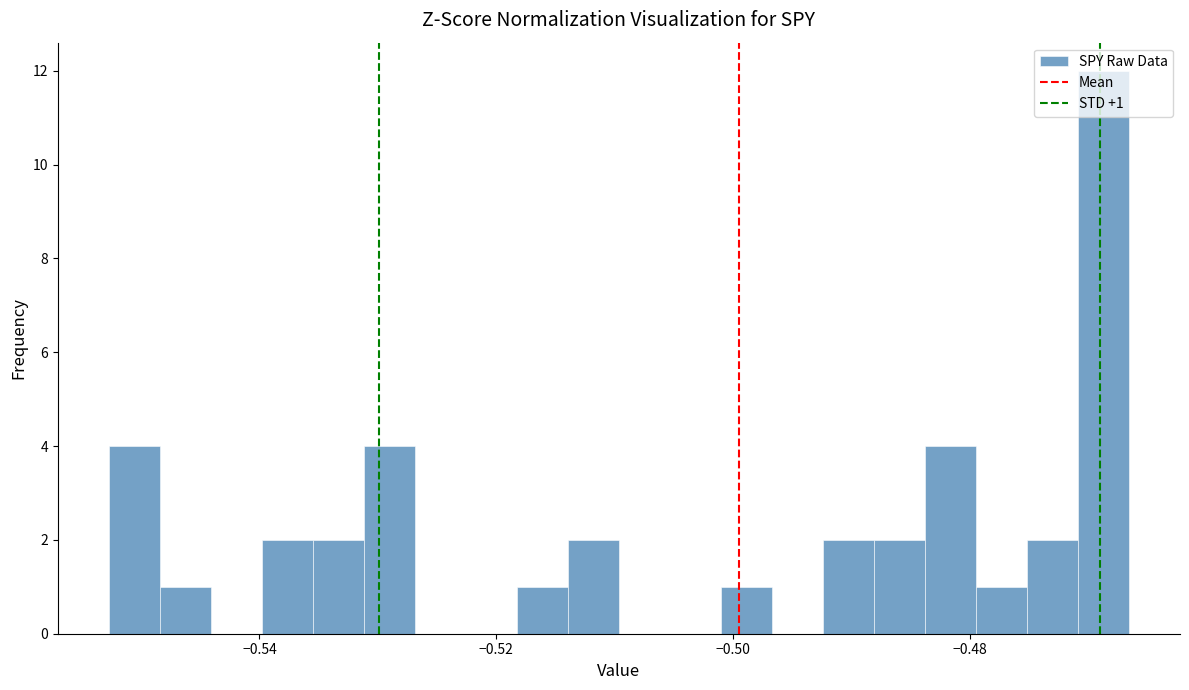

Read against the x-axis, roughly where is the centre of the tallest bar?

-0.468